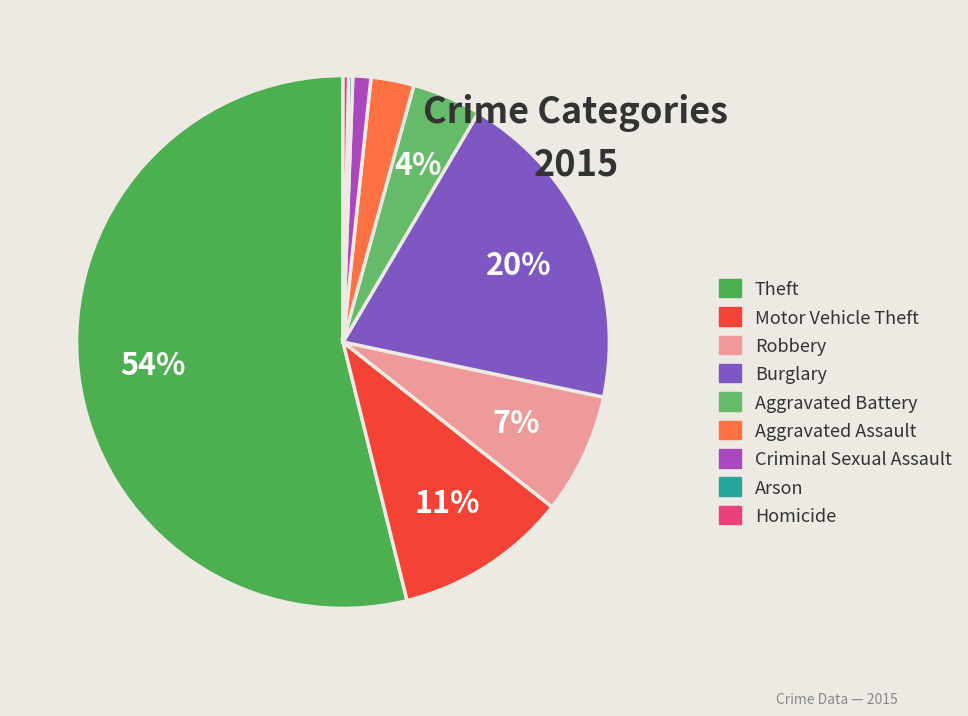

What percentage is the Burglary slice, to the nearest percent?

20%